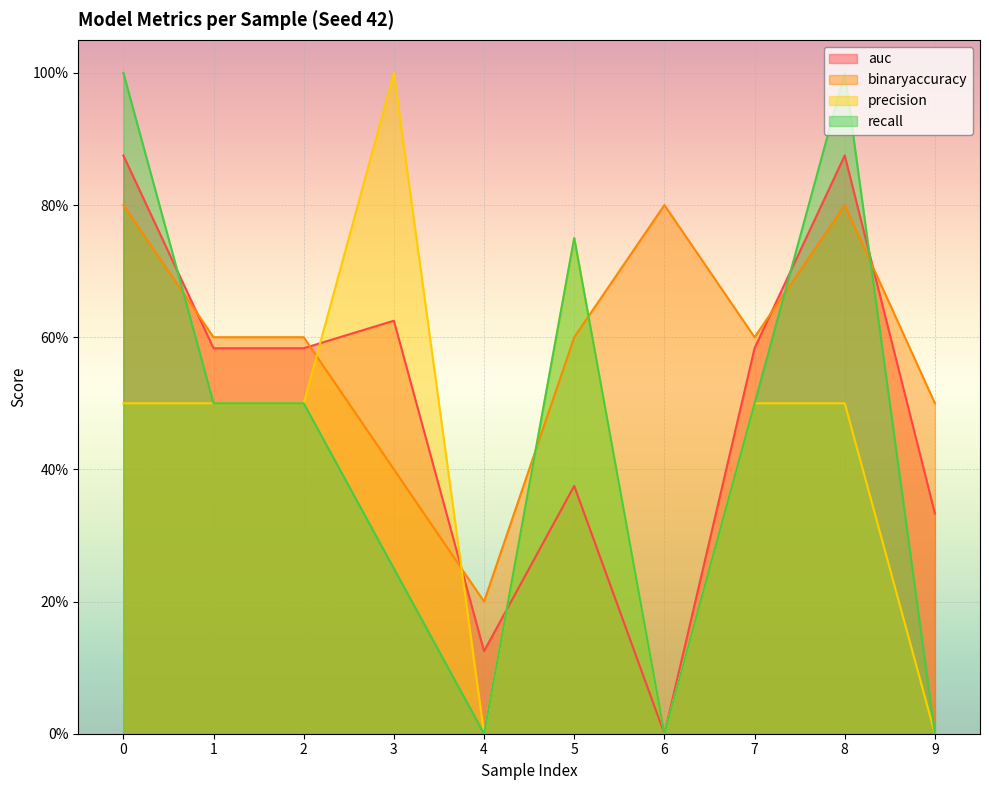

What is the average value of the precision series?

0.4